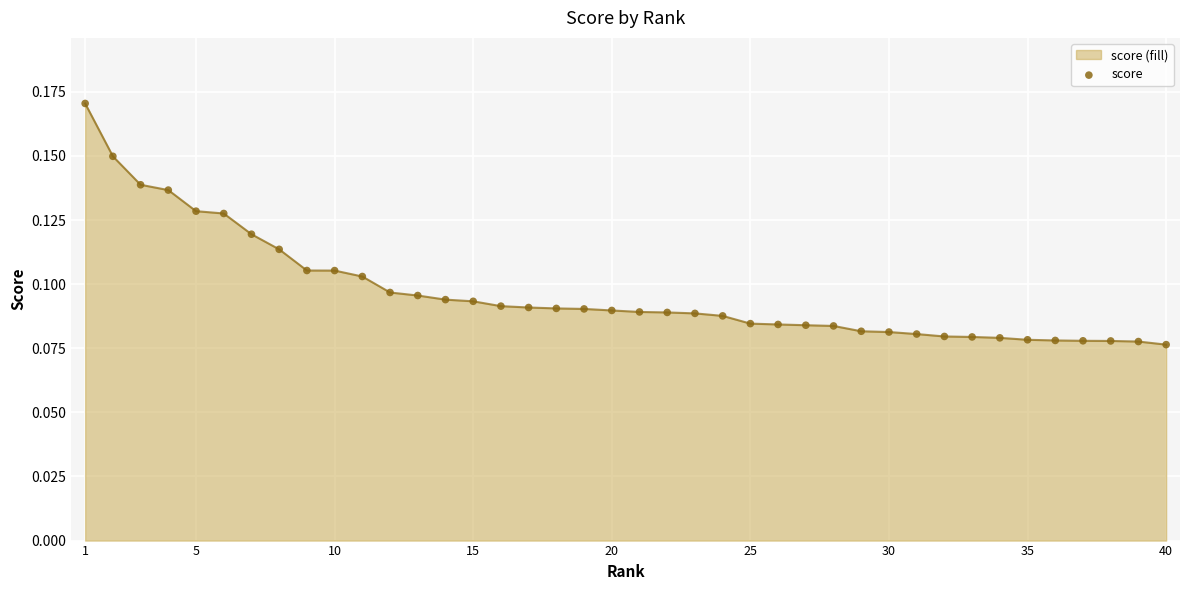

How many lines are shown in the chart?

1